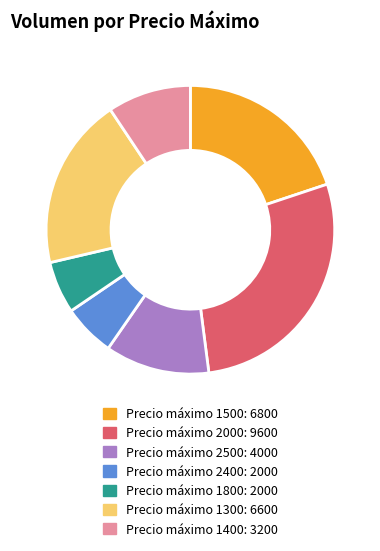

Does Precio máximo 1400: 3200 account for over 50% of the chart?

No